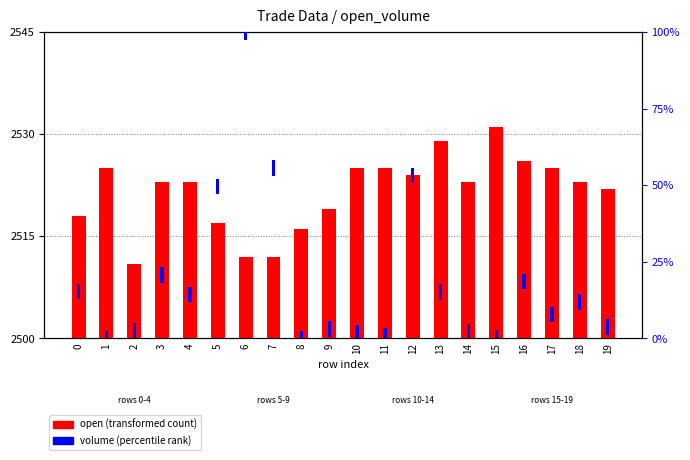

Read the volume (percentile rank) value at 5.

5